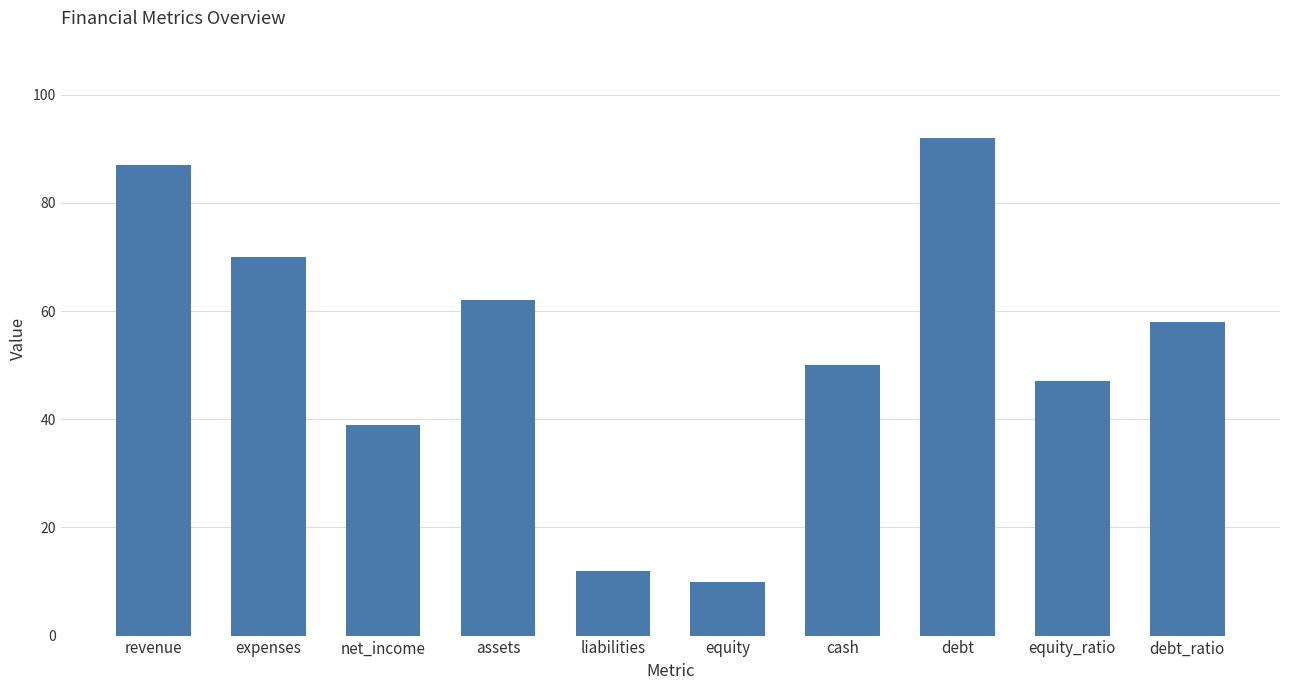

List the labels in order of value, largest first.

debt, revenue, expenses, assets, debt_ratio, cash, equity_ratio, net_income, liabilities, equity